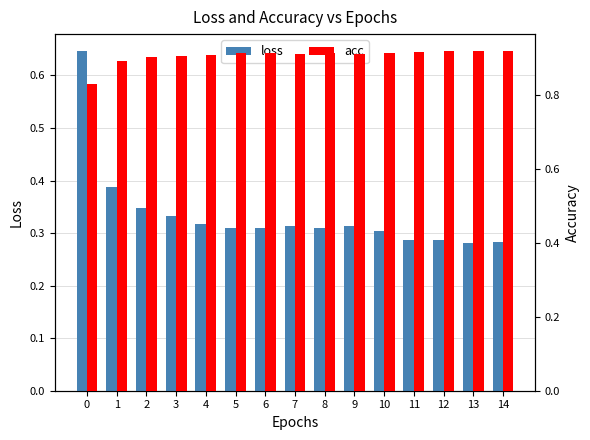

Reading right to left, extract all data points from this chart.

loss: 14=0.3	13=0.3	12=0.3	11=0.3	10=0.3	9=0.3	8=0.3	7=0.3	6=0.3	5=0.3	4=0.3	3=0.3	2=0.3	1=0.4	0=0.6
acc: 14=0.9	13=0.9	12=0.9	11=0.9	10=0.9	9=0.9	8=0.9	7=0.9	6=0.9	5=0.9	4=0.9	3=0.9	2=0.9	1=0.9	0=0.8